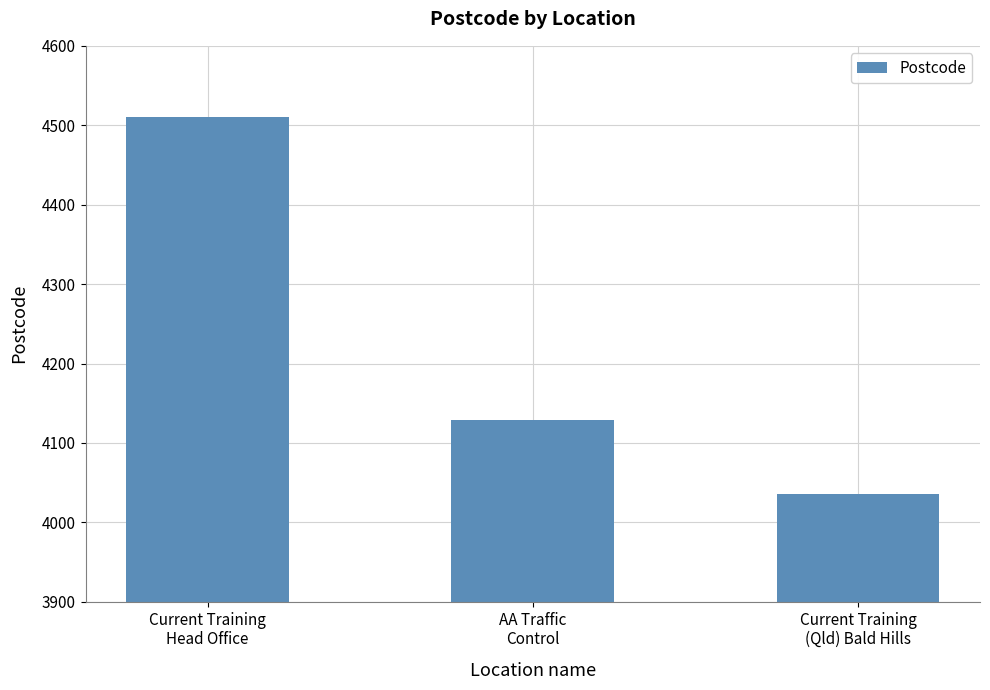

Where does the data first go above 4129?

Current Training
Head Office